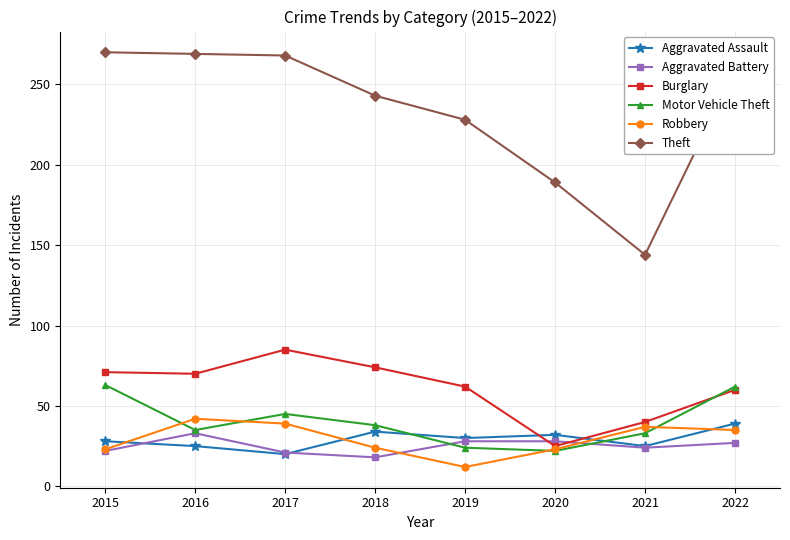

What is the value of the Theft point at the 3rd from the left?

268